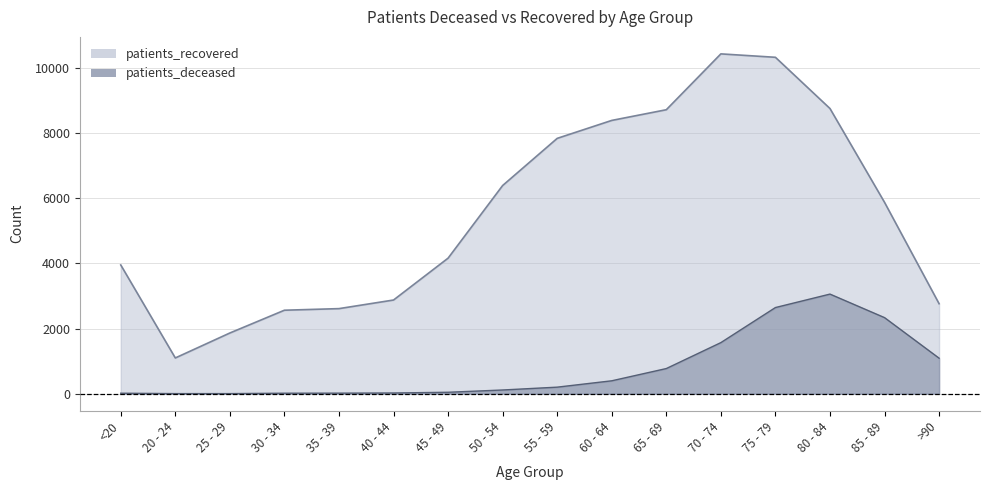

What is the sum of all patients_recovered values?

88586